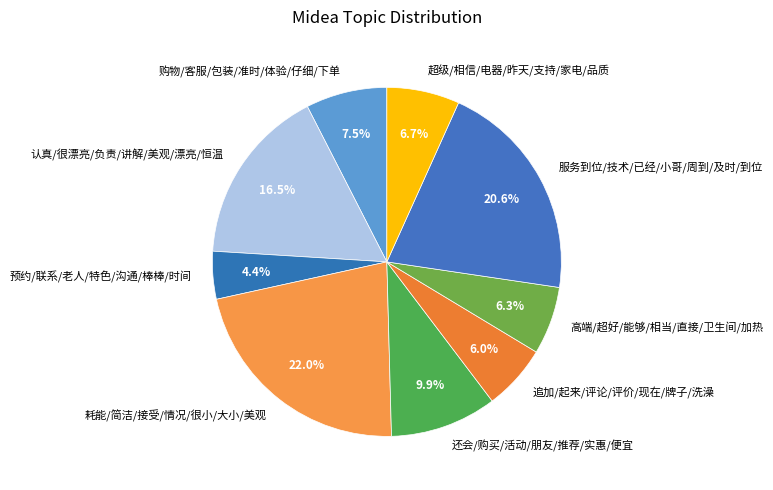

To the nearest percent, what is the average slice percentage?

11%